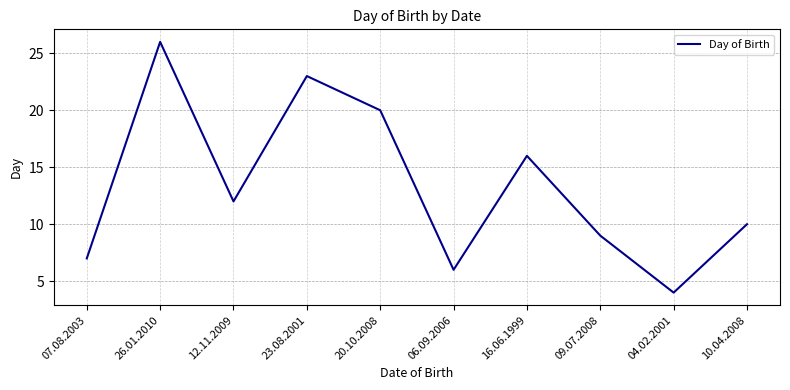

What is the smallest value displayed?

4